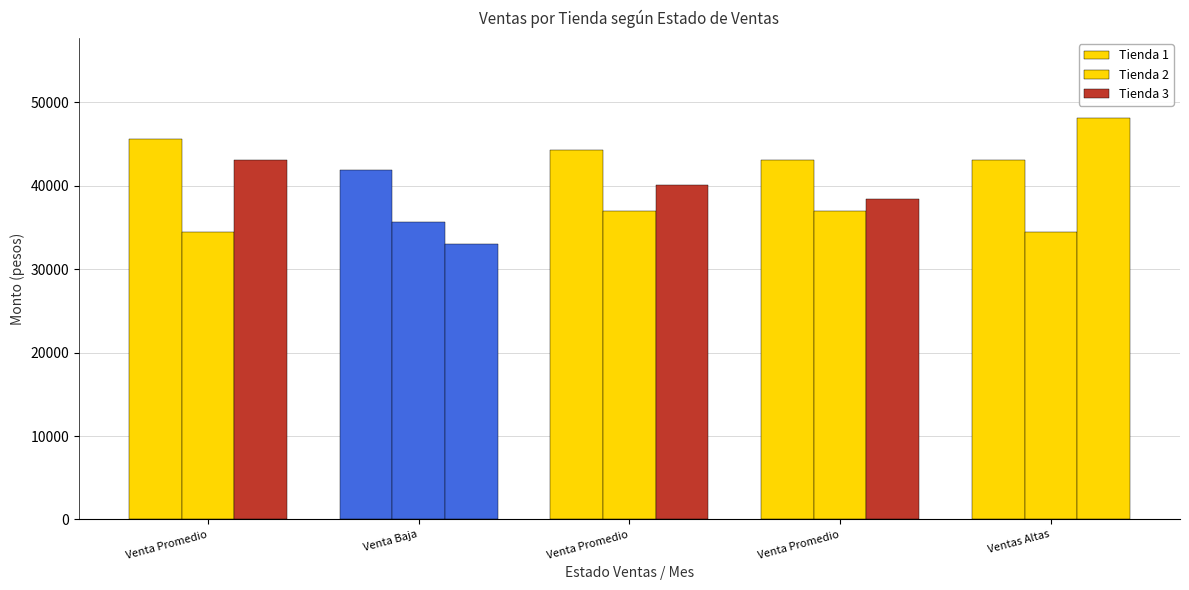

Which series changed the most between Venta Promedio and Ventas Altas?

Tienda 3